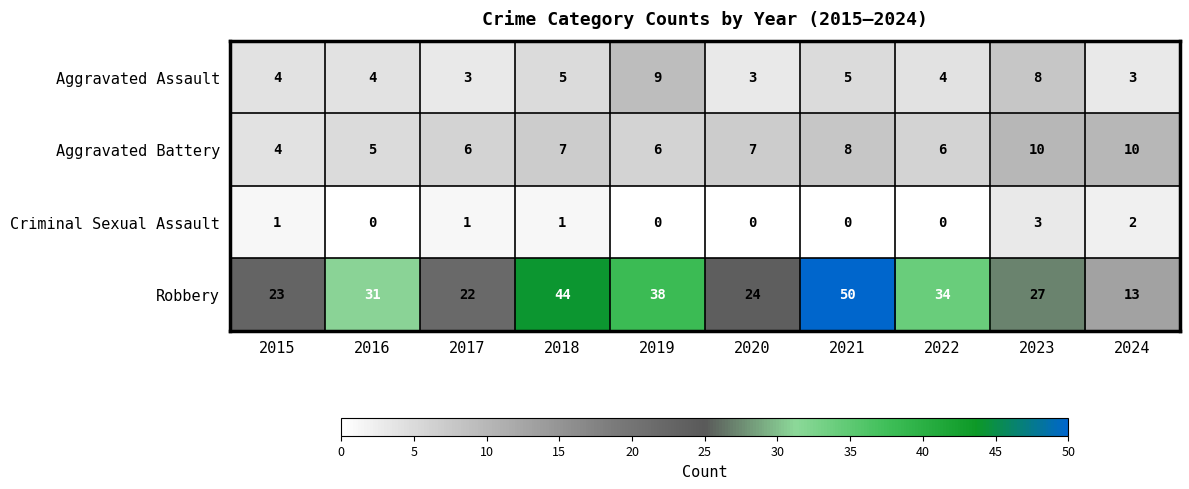

Rank the series at 2018 from highest to lowest value.

Robbery, Aggravated Battery, Aggravated Assault, Criminal Sexual Assault